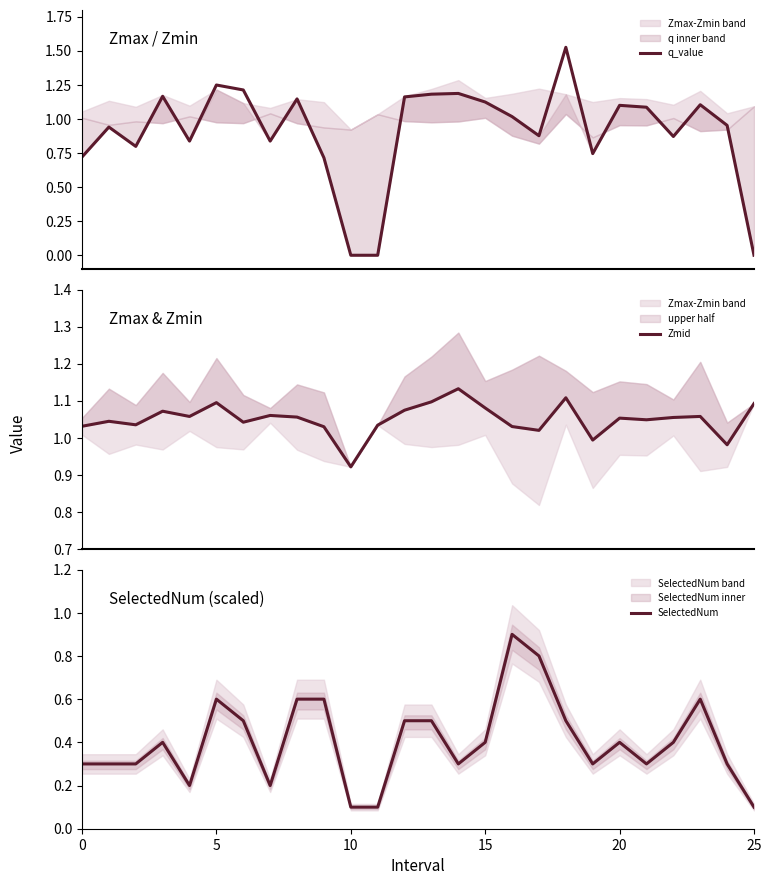

True or false: q_value has a value of 0.5 at 7.

False